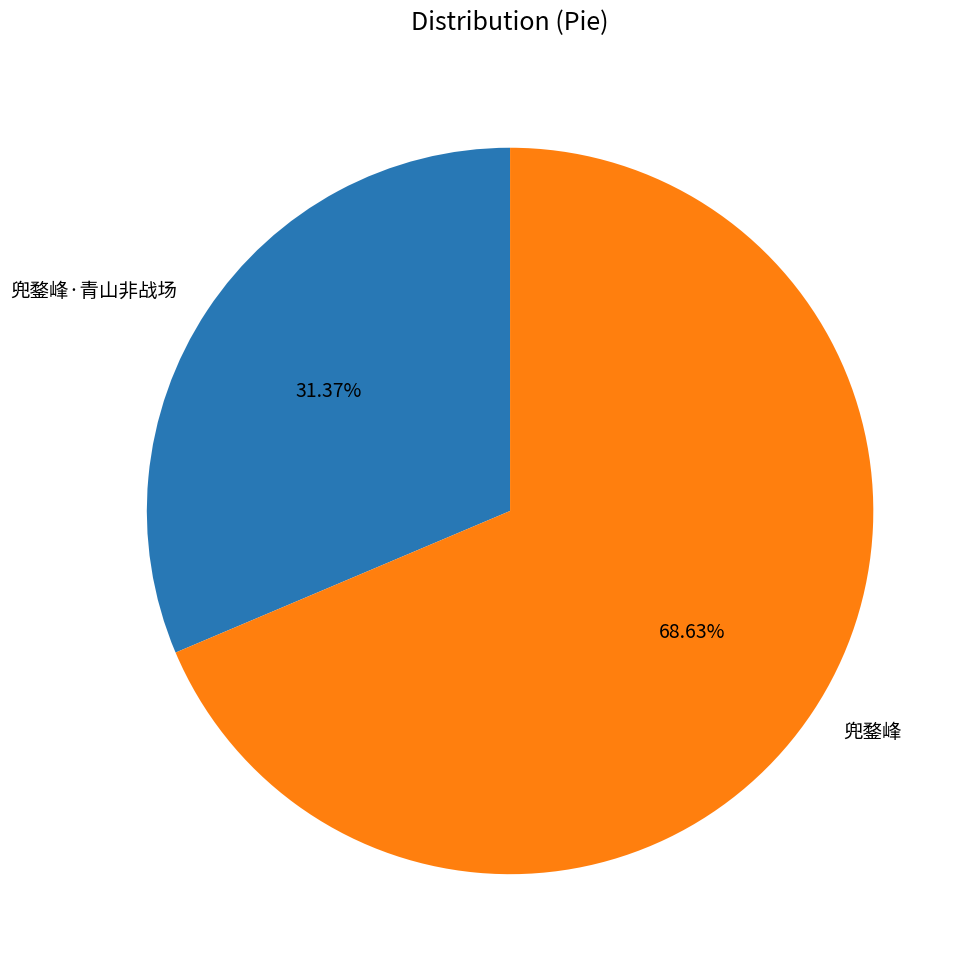

Rank the categories by value from lowest to highest.

兜鍪峰·青山非战场, 兜鍪峰